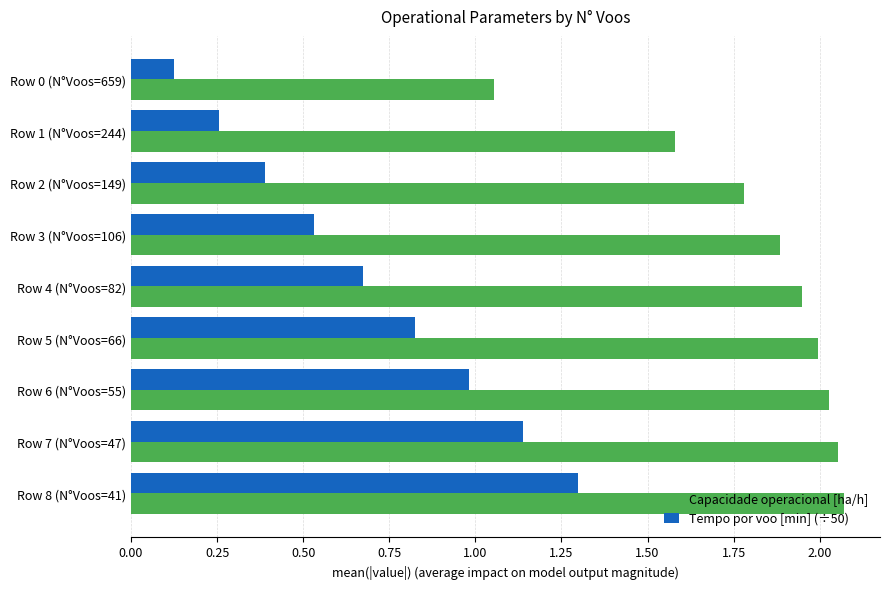

At which category is the sum across all series the highest?

Row 8 (N°Voos=41)